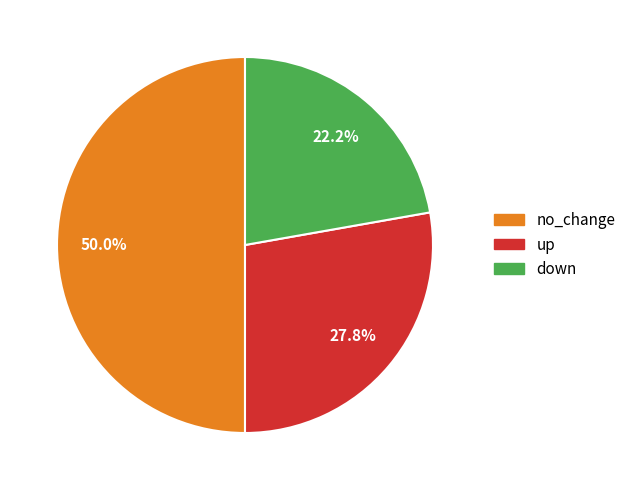

Combined, what portion of the pie is no_change and down?

72.2%